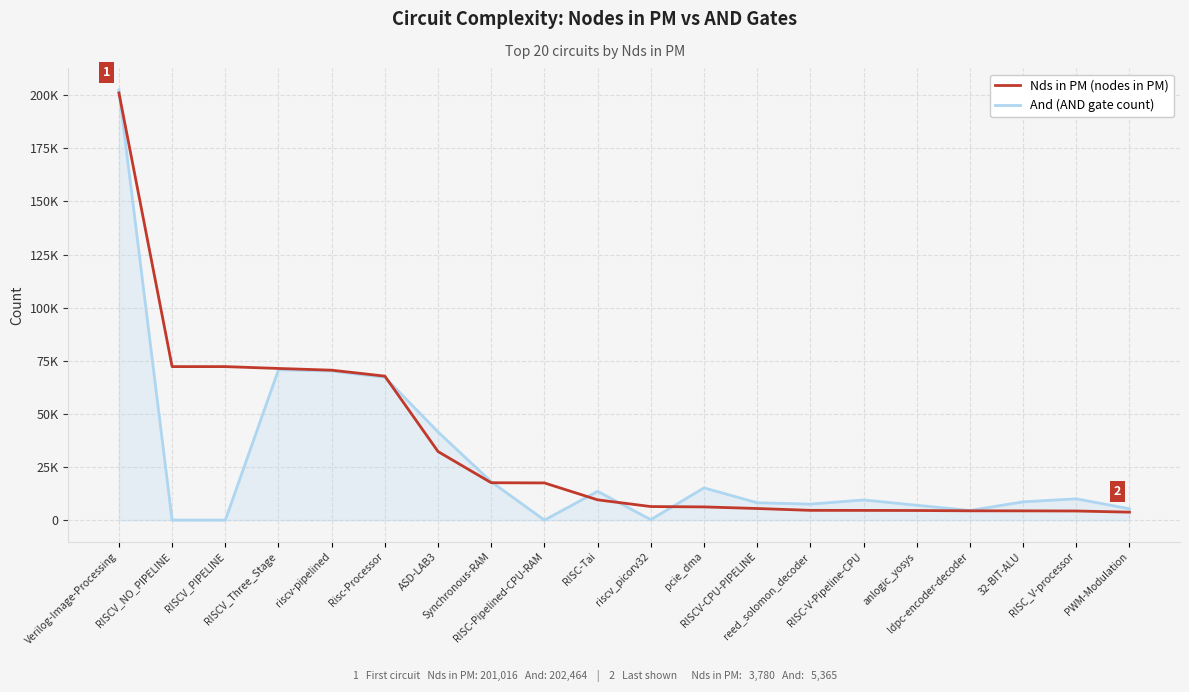

Where is the first local maximum for And (AND gate count)?

RISCV_Three_Stage